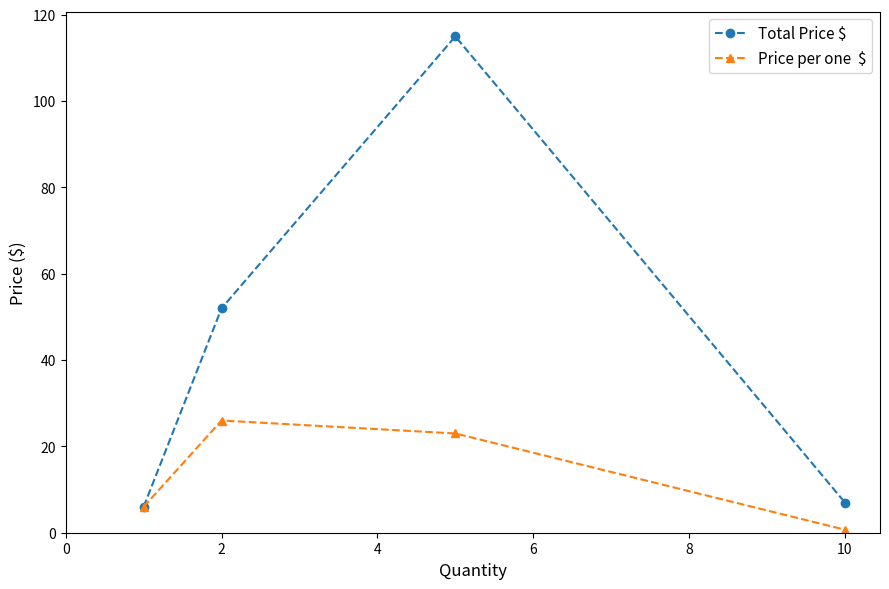

What is the greatest value displayed?

115.0